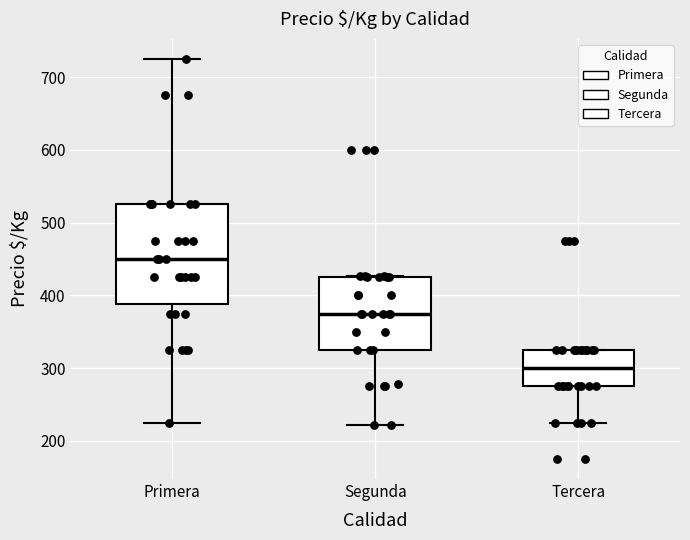

Reading left to right, transcribe this box plot: for each box, give where its median line is, the range the box spans, and where its two whiskers end, as read against the y-axis. The values are not printed on the chart, so give them approximately, as read against the axis.

Primera: median 450, box 390 to 530, whiskers 230 to 730
Segunda: median 380, box 330 to 430, whiskers 220 to 430
Tercera: median 300, box 280 to 330, whiskers 230 to 330